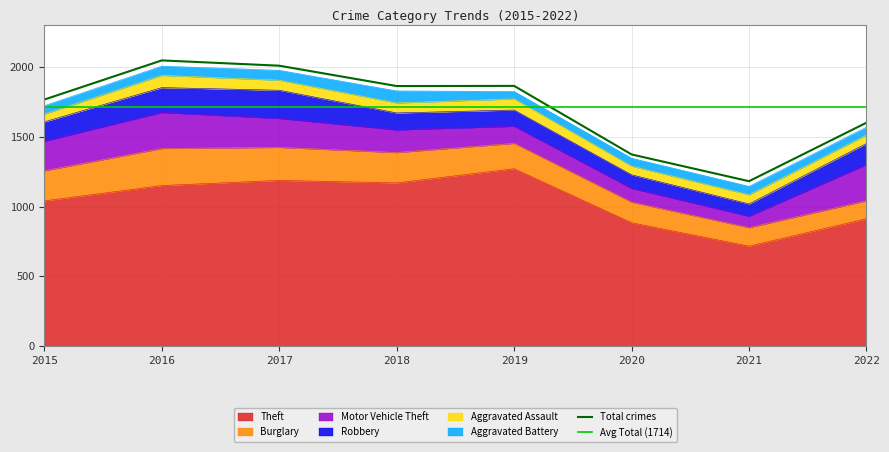

What is the value of the Motor Vehicle Theft point at the 4th from the left?

163